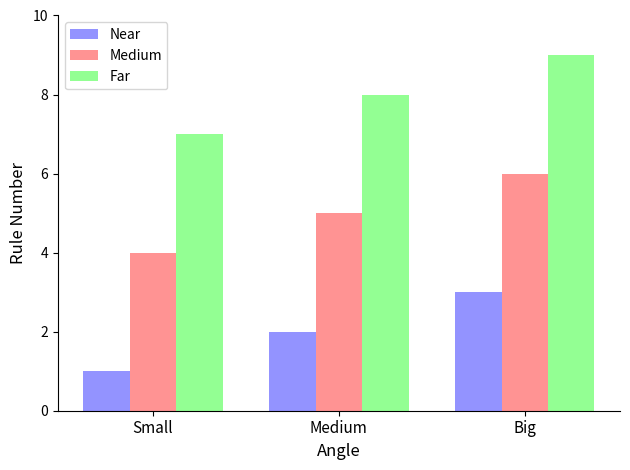

What is the total value across all series at Medium?

15